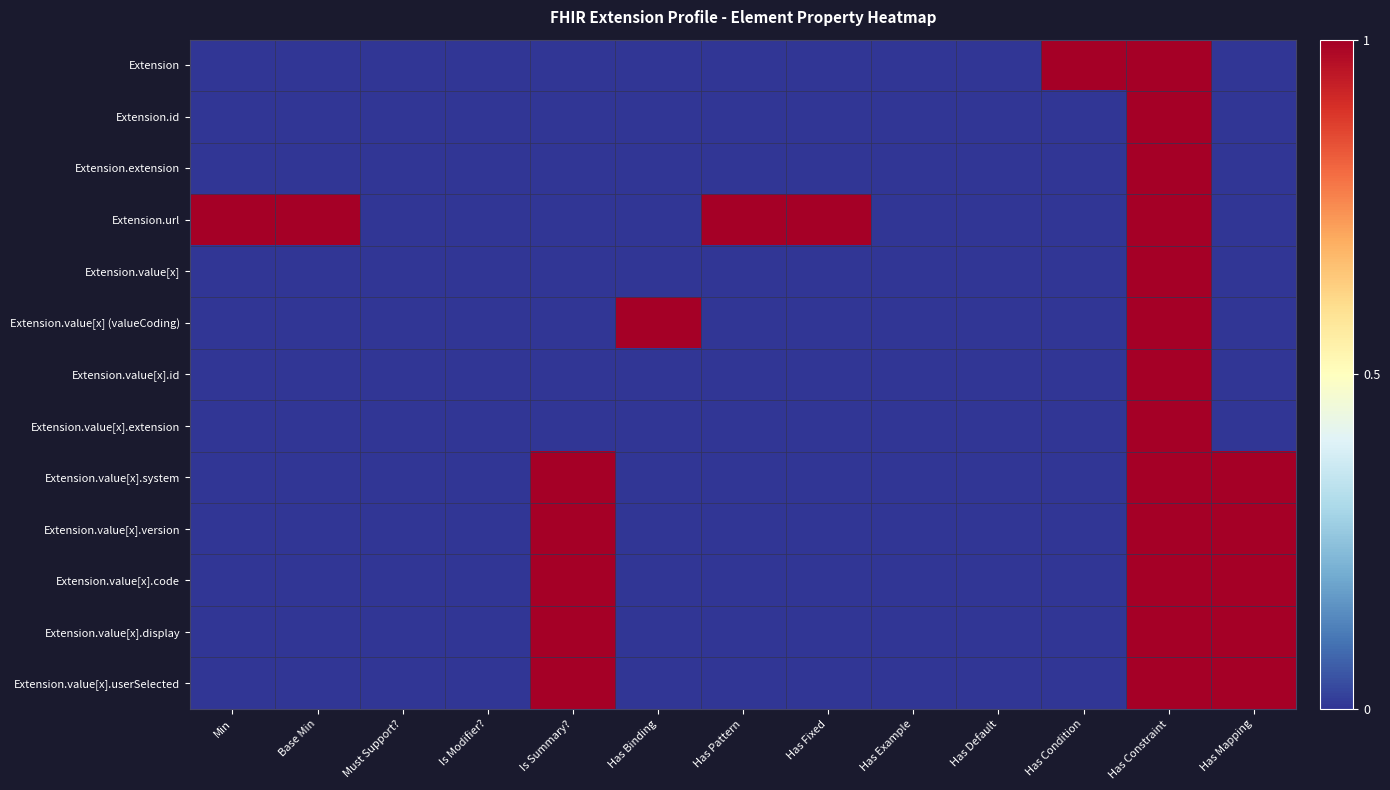

Which series has the largest total across all categories?

Extension.url